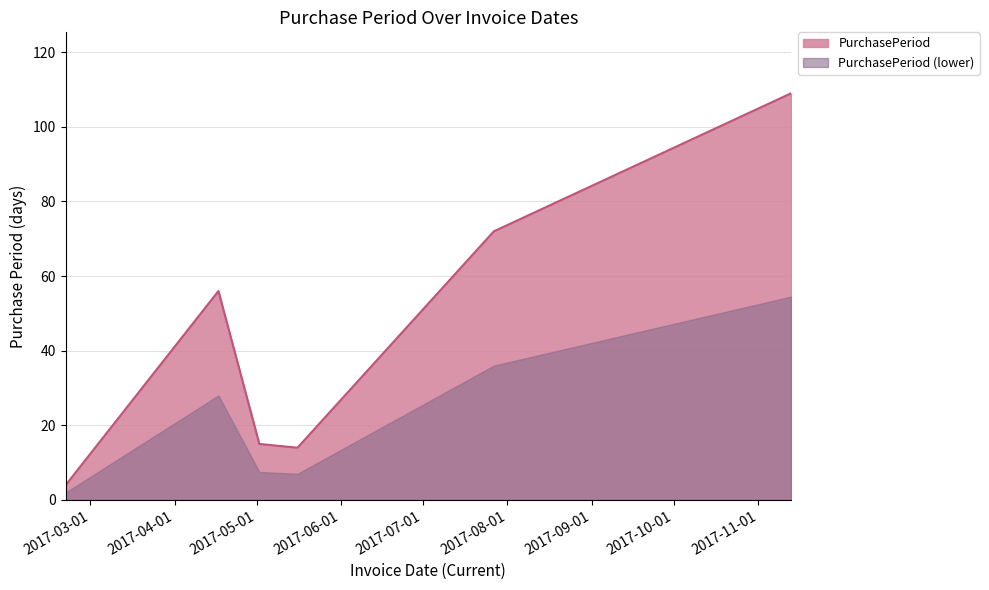

The chart shows a value of 22 at 2017-05-16. True or false?

False